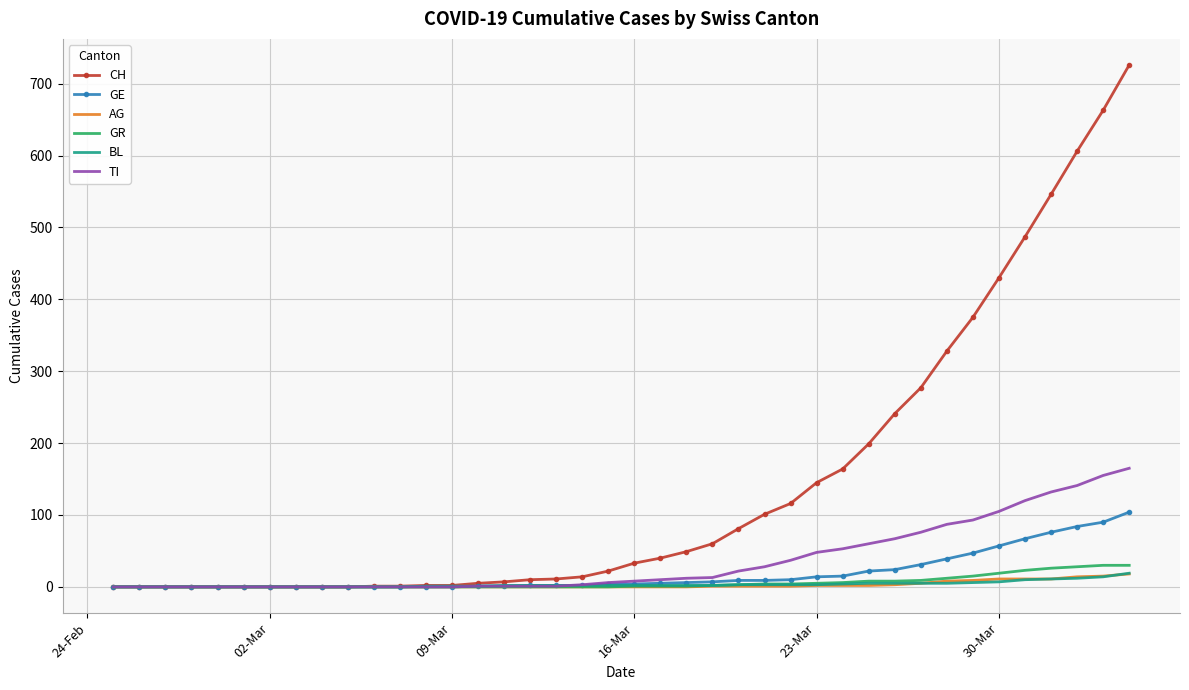

What is the maximum value for BL?

19